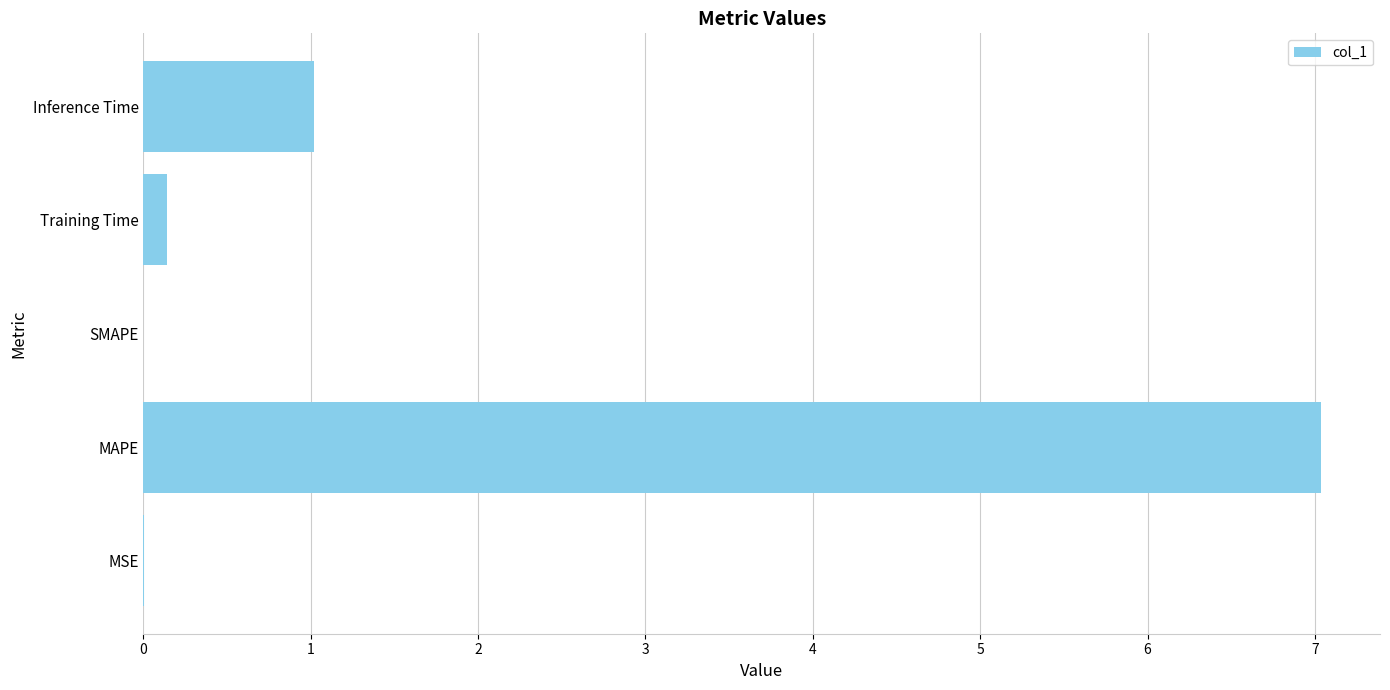

What is the maximum value shown in the chart?

7.0